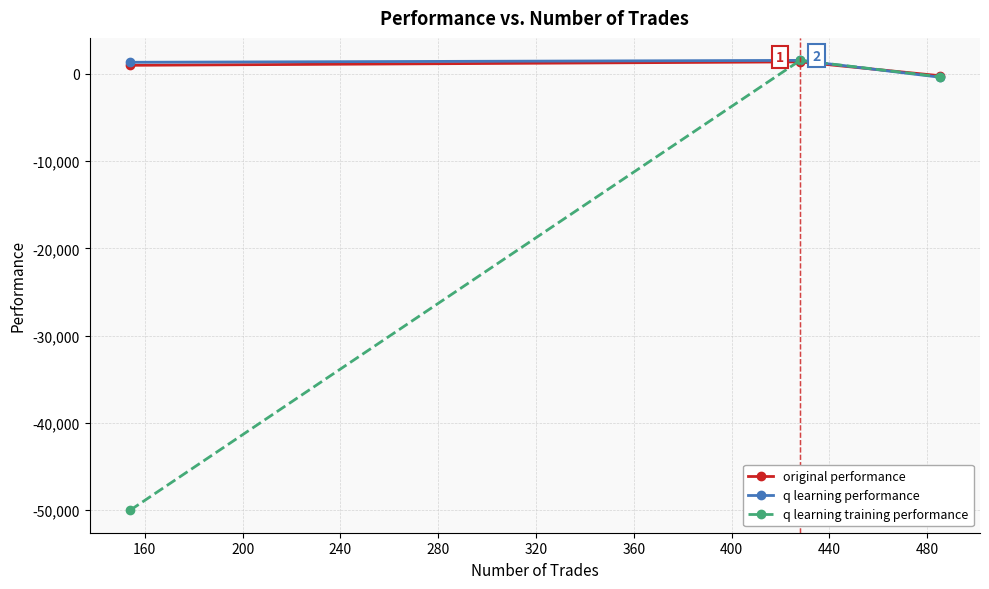

What is the value of the q learning training performance point at the 2nd from the left?

1538.8